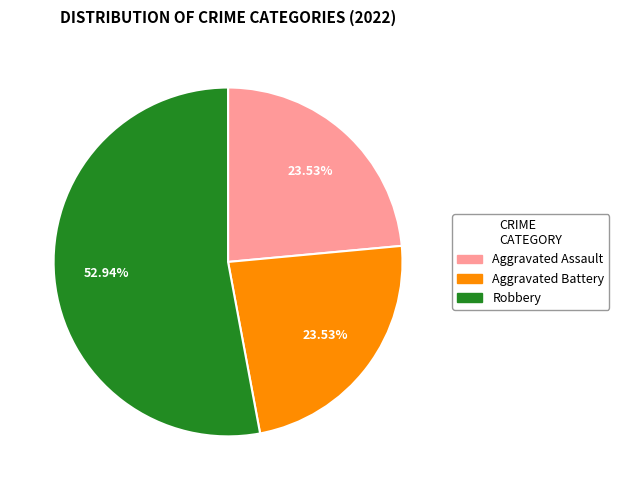

Which category has the biggest portion of the pie?

Robbery